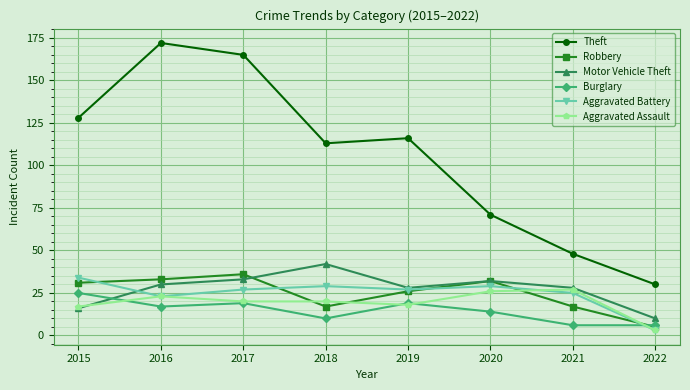

Is the value of Theft at 2022 greater than the value of Burglary at 2015?

Yes